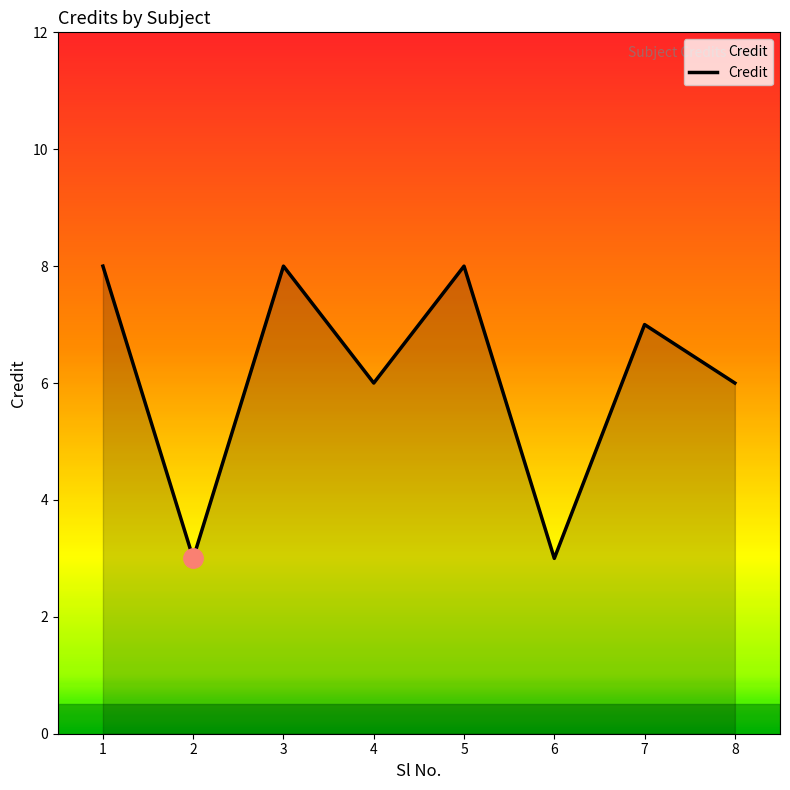

True or false: the data shows 4 at 2.

False